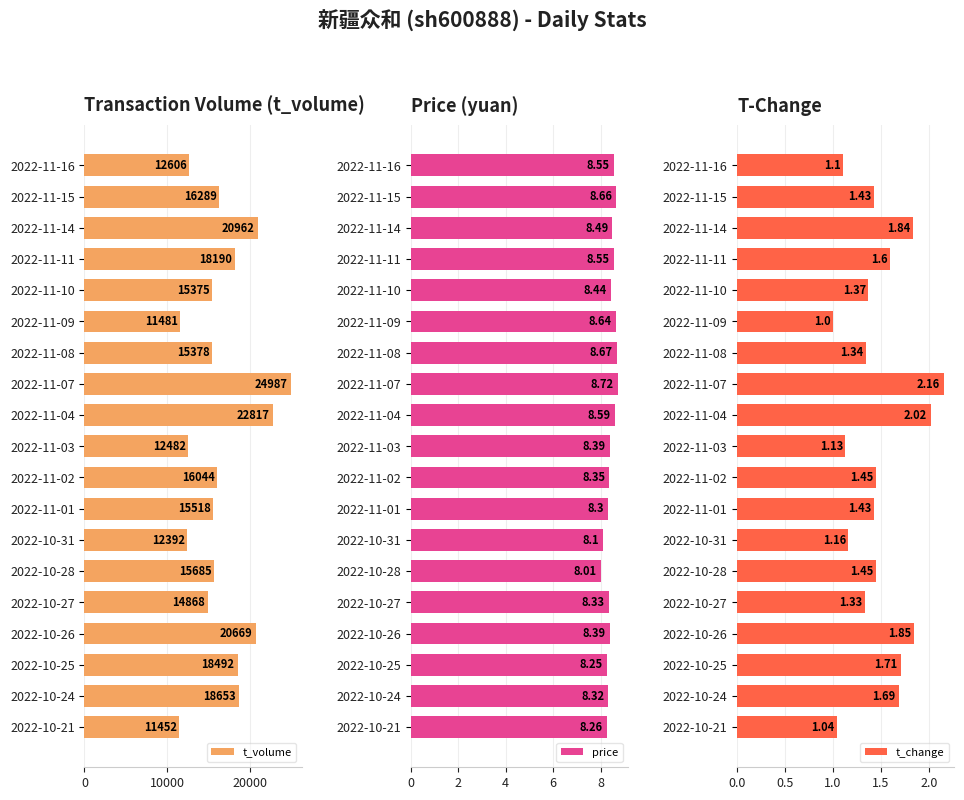

The t_volume series shows 4469 at 2022-11-03. True or false?

False